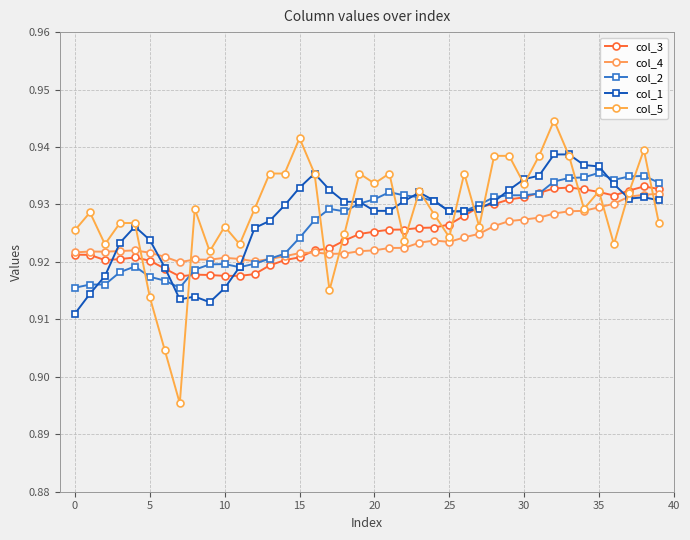

Count the number of categories in the chart.

40